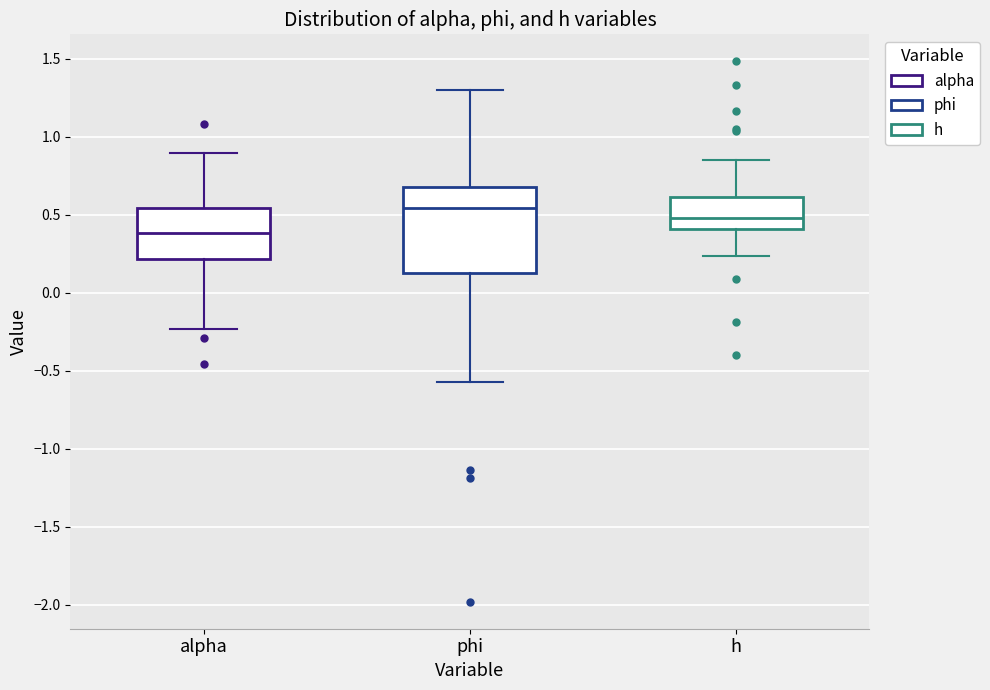

Which box has the lowest median line?

alpha